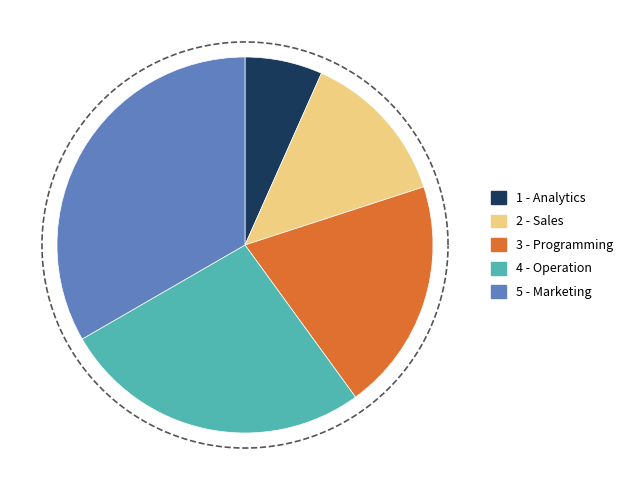

What percentage is NOT represented by Marketing?

66.7%